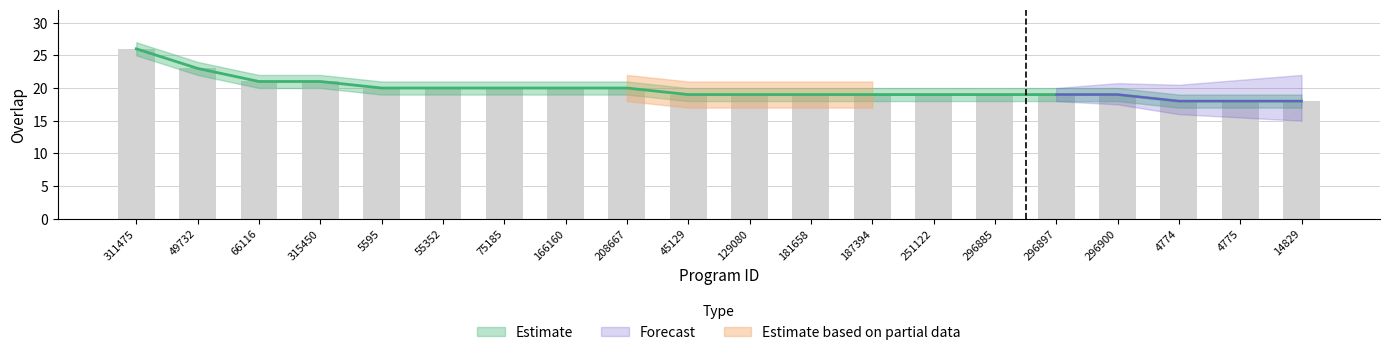

At which label does the data first exceed 19?

311475